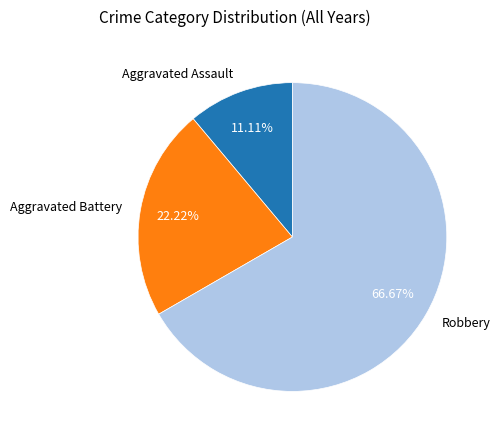

Is the sum of Aggravated Battery and Aggravated Assault greater than half?

No